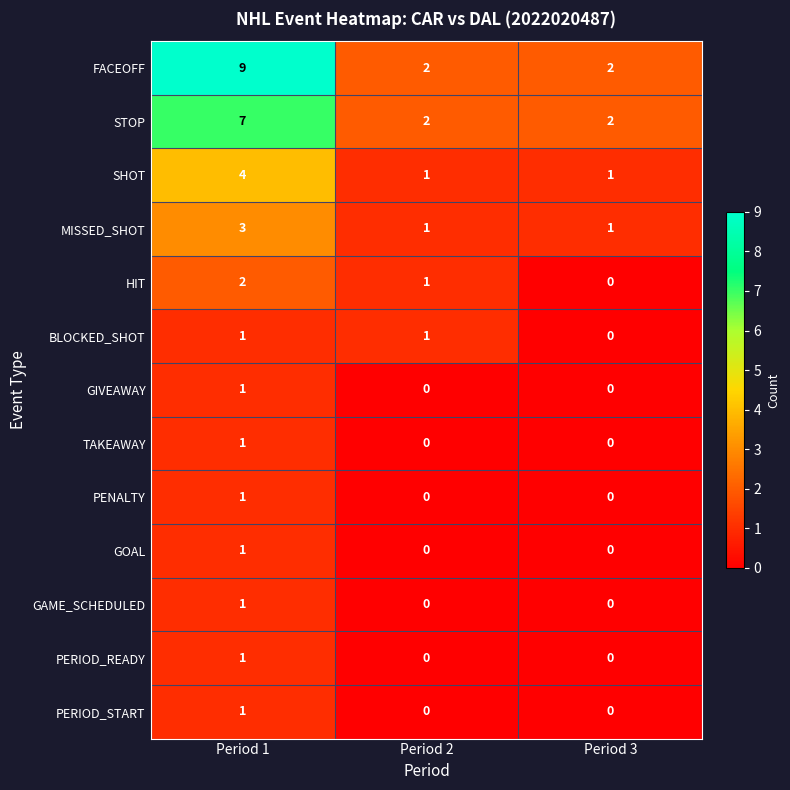

Is it true that PERIOD_READY equals 0 at Period 3?

True